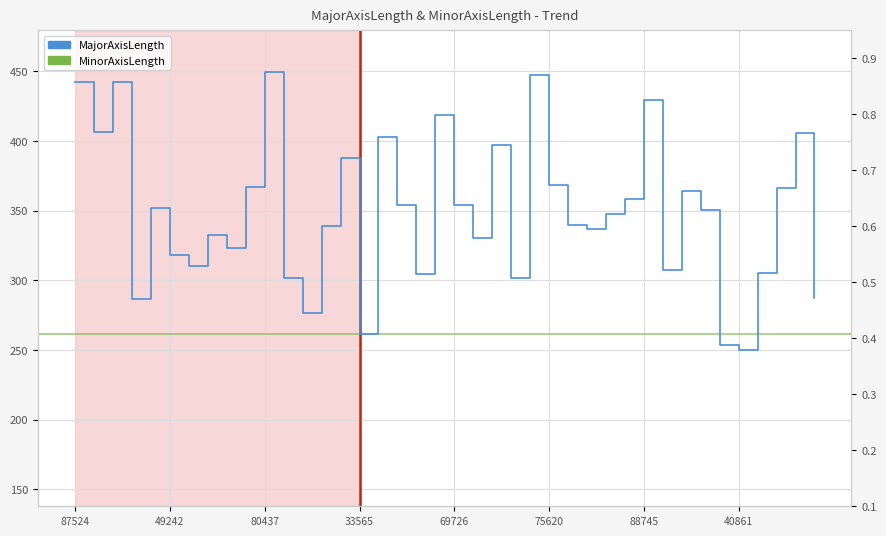

True or false: MajorAxisLength and MinorAxisLength cross at least once.

False